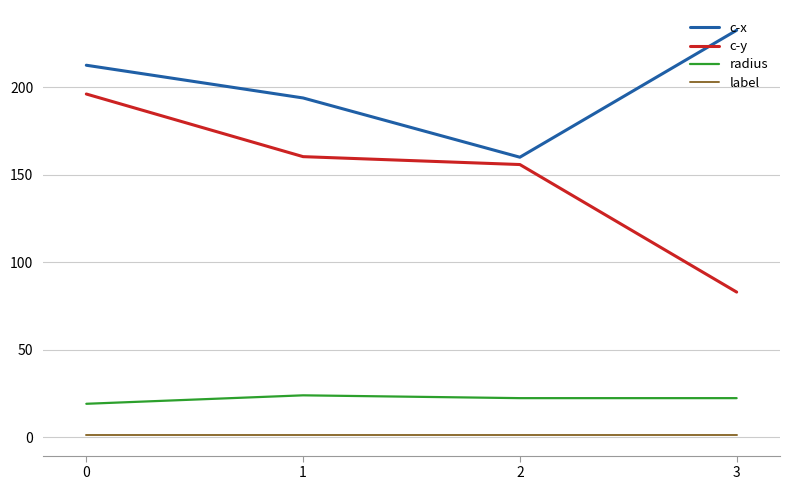

True or false: c-y has a value of 196.1 at 0.

True